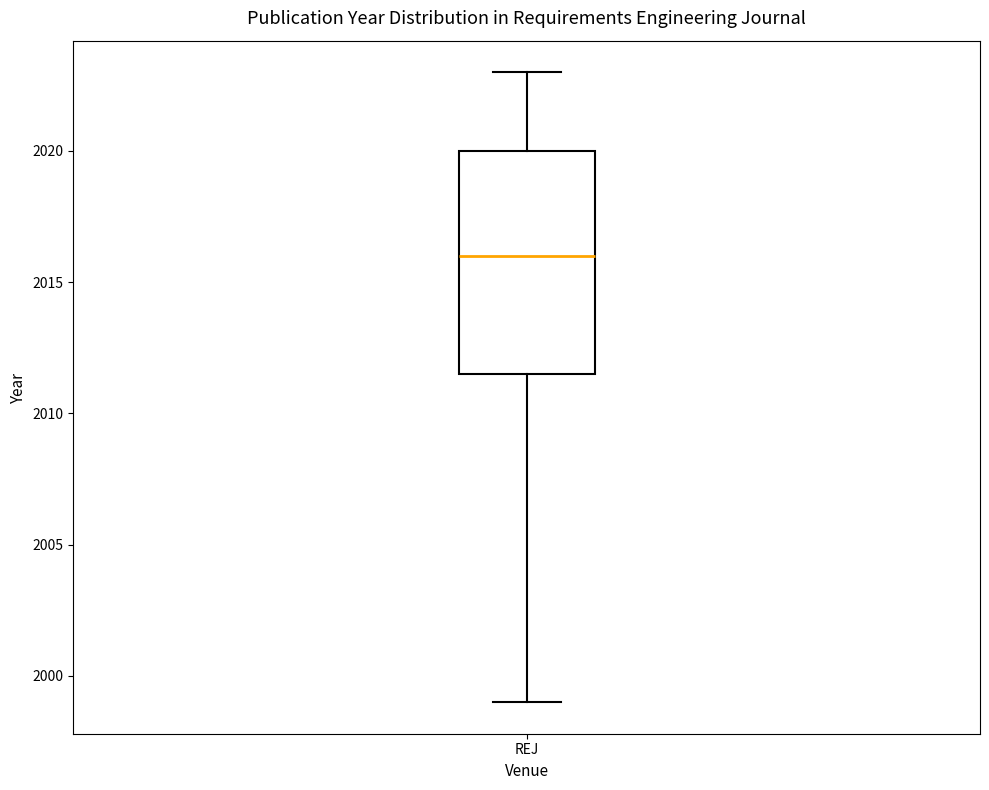

Where does the median line of the box for REJ sit on the y-axis? The values are not printed on the chart, so give them approximately, as read against the axis.

2016.0